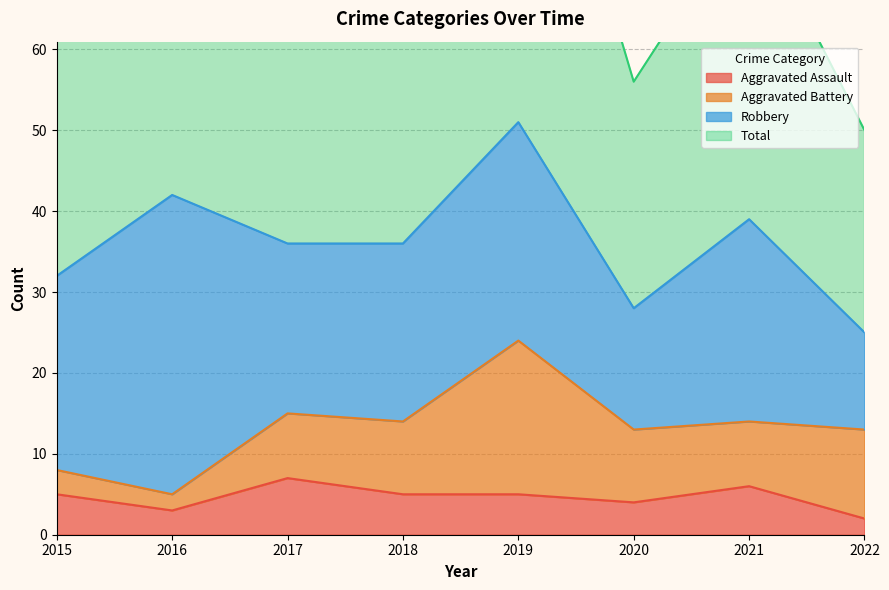

True or false: Aggravated Assault has a value of 7 at 2017.

True